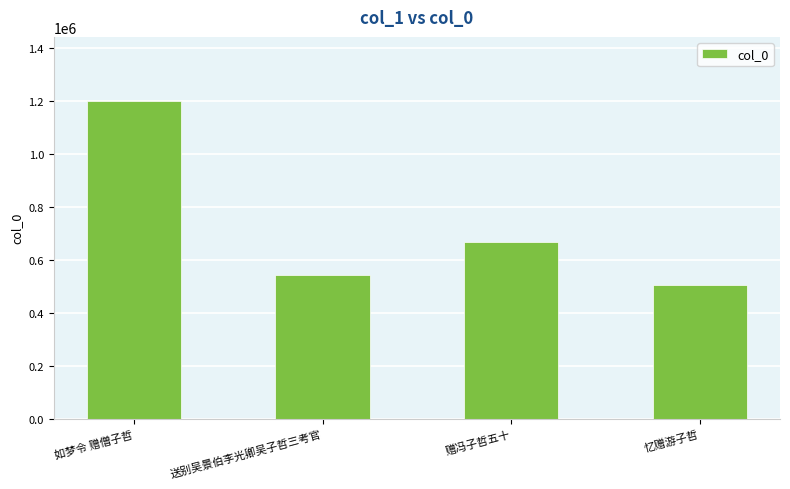

What is the sum of all values?

2920975